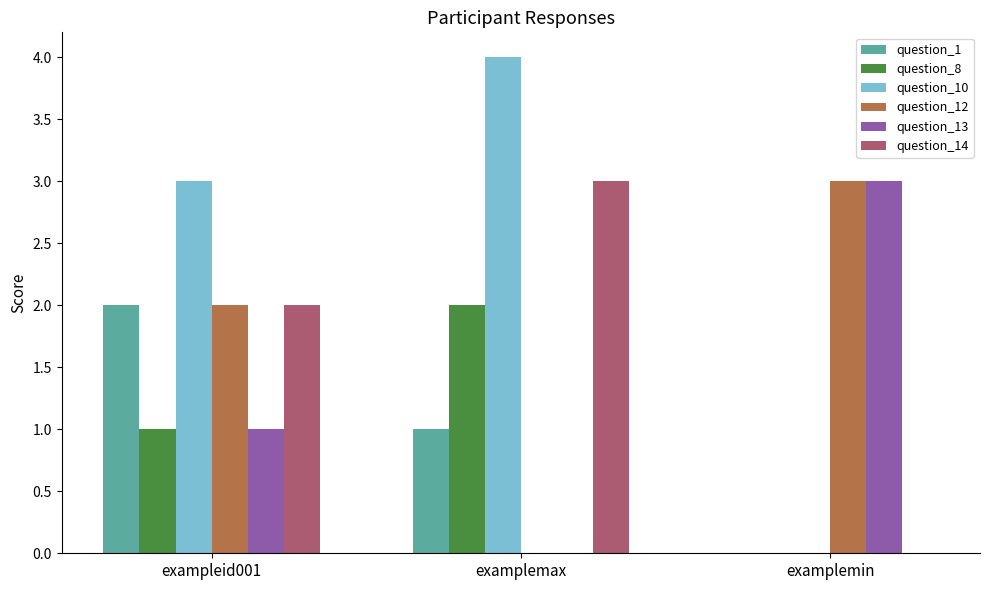

True or false: question_10 has a value of 6 at examplemax.

False